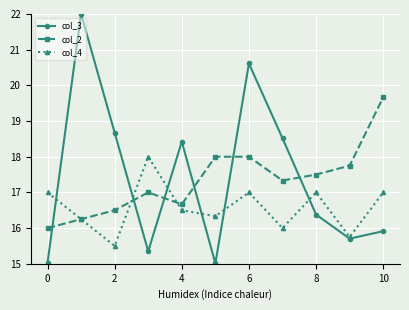

How many data points in col_3 are less than 16?

5